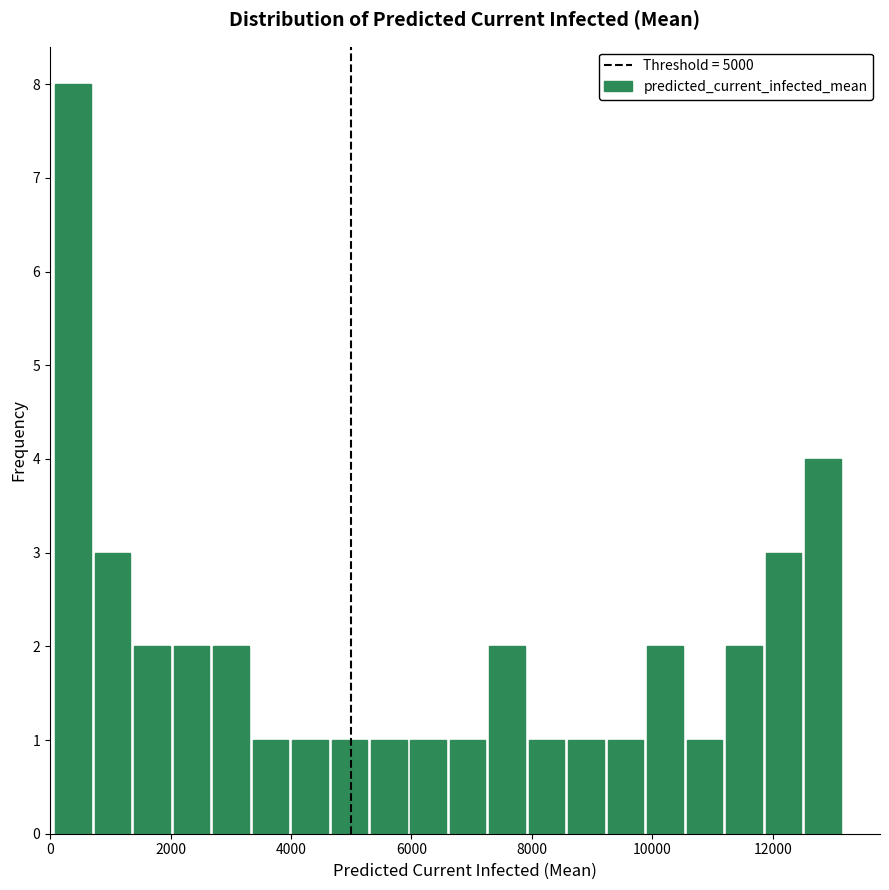

Around what value on the x-axis is the tallest bar? Give the approximate position of its centre, as read against the axis.

400